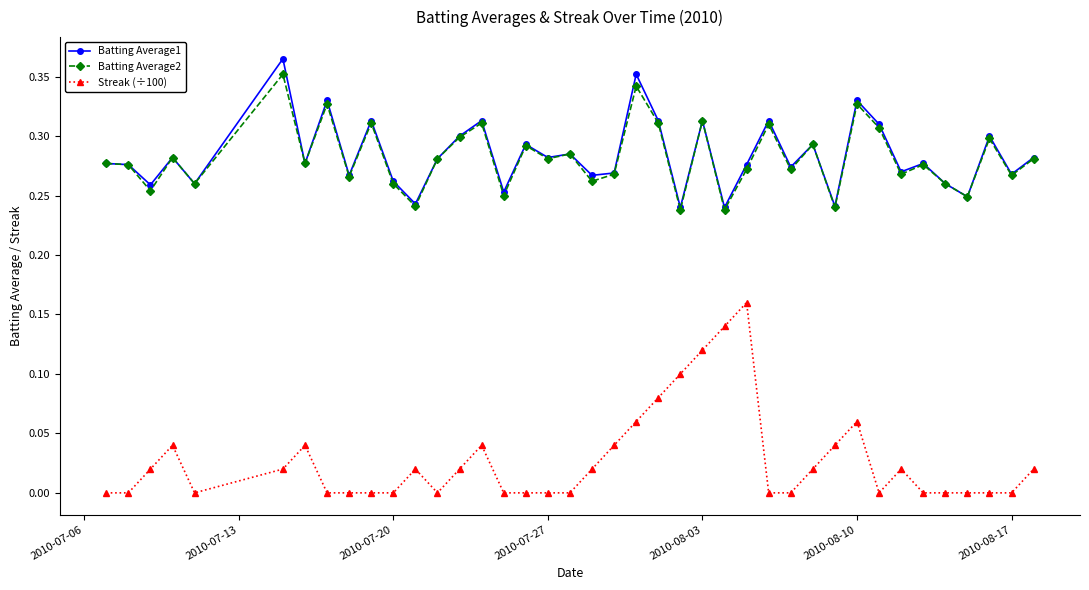

What are all the series names shown in the legend?

Batting Average1, Batting Average2, Streak (÷100)